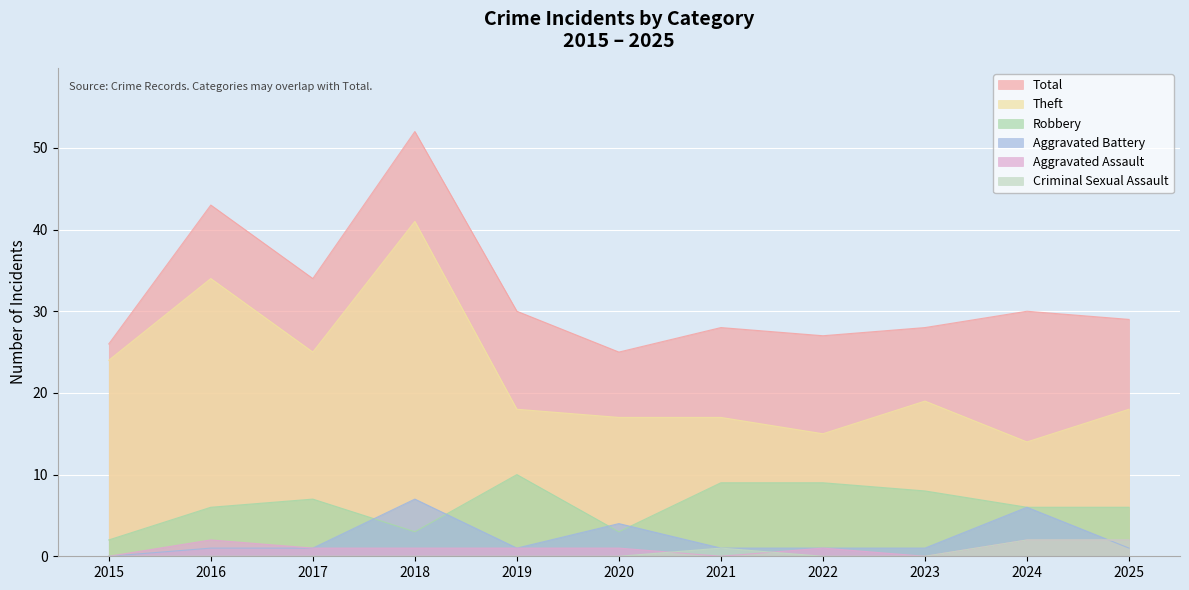

Between 2022 and 2024, which series saw the biggest shift?

Aggravated Battery